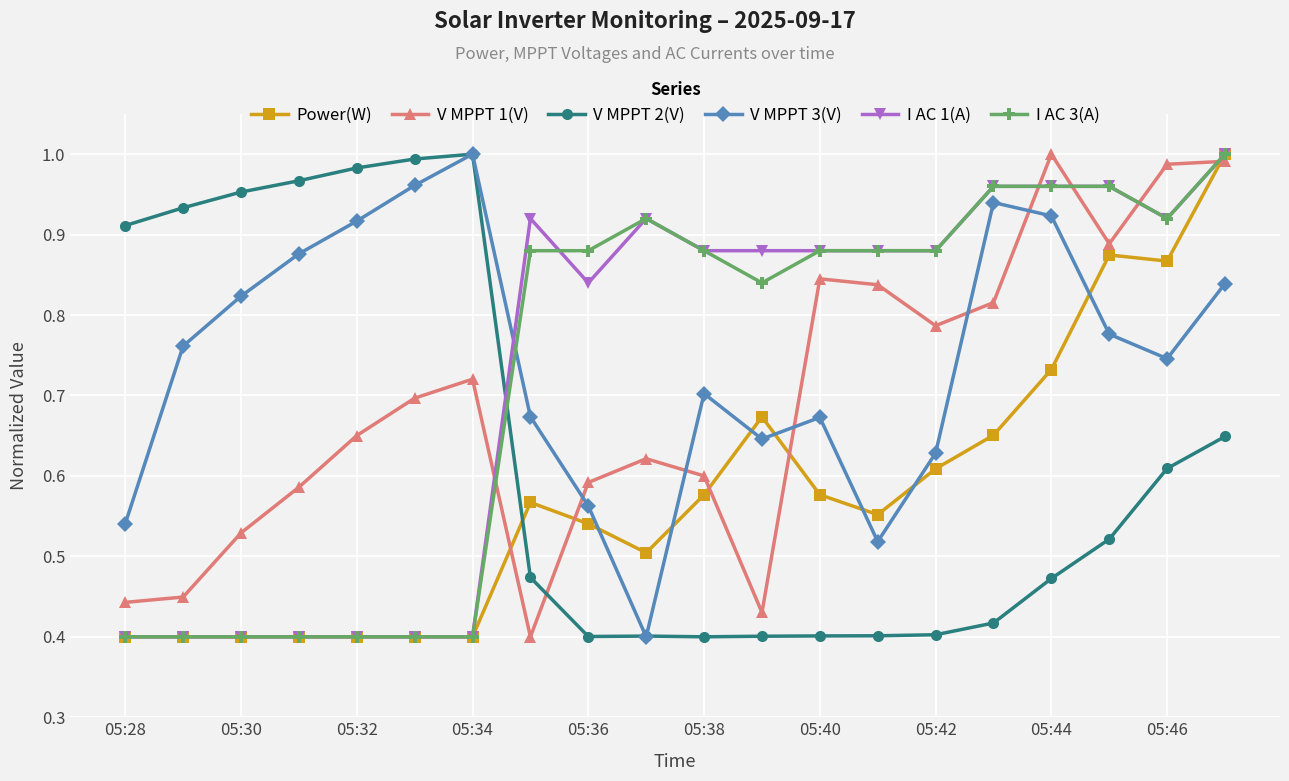

True or false: I AC 1(A) has more than 0 interior local peaks.

True